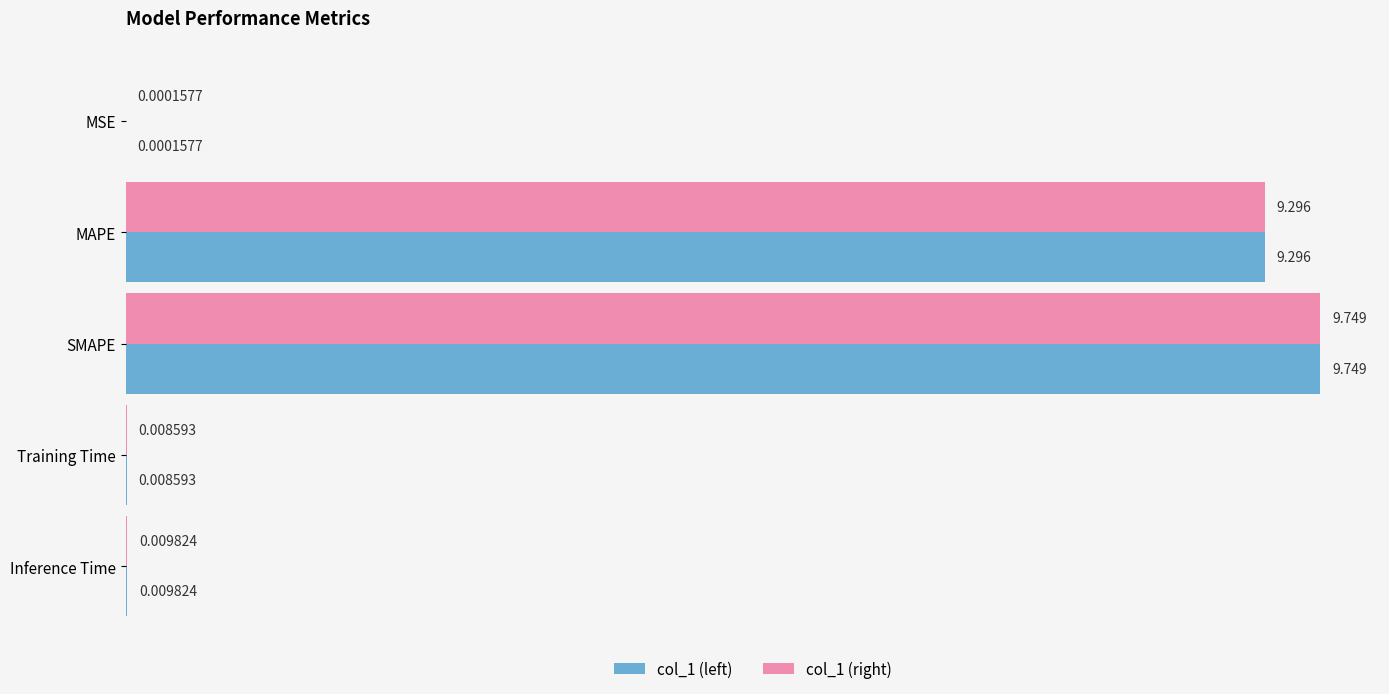

Where is col_1 (left) nearest to the value 4?

Inference Time